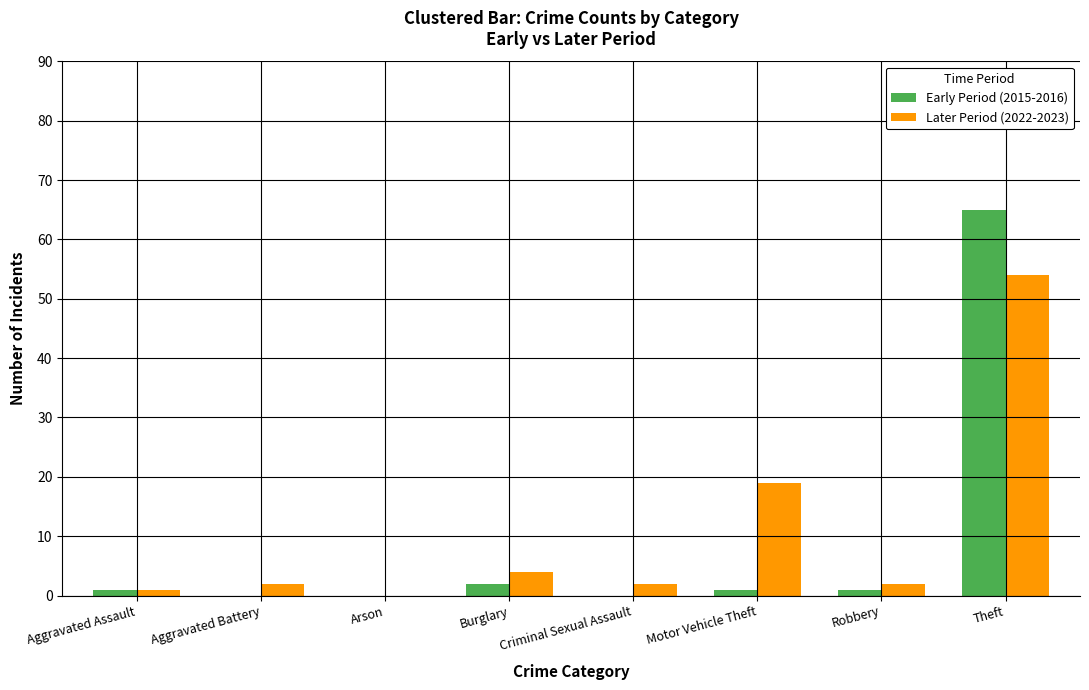

True or false: Later Period (2022-2023) has a value of 2 at Aggravated Battery.

True